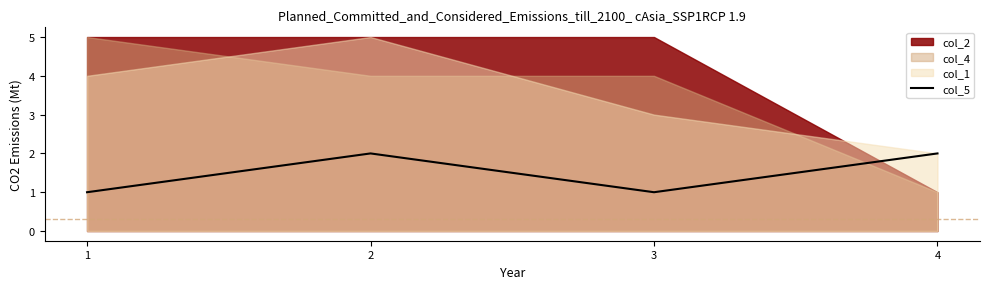

What is the value of the 3rd point from the left?

1